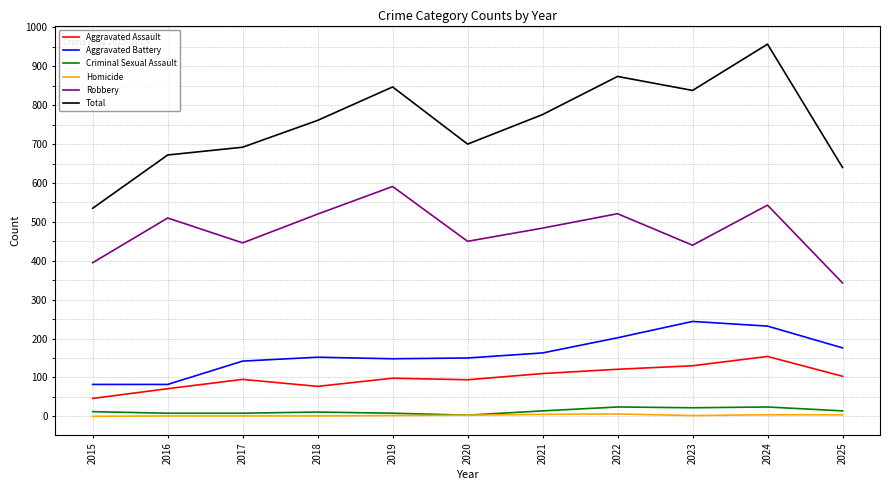

What is the difference between the maximum and second lowest values in the Total series?

317